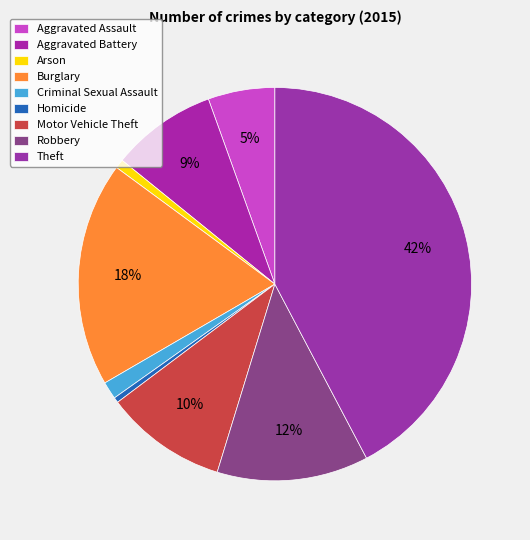

How many slices are in this pie chart?

9